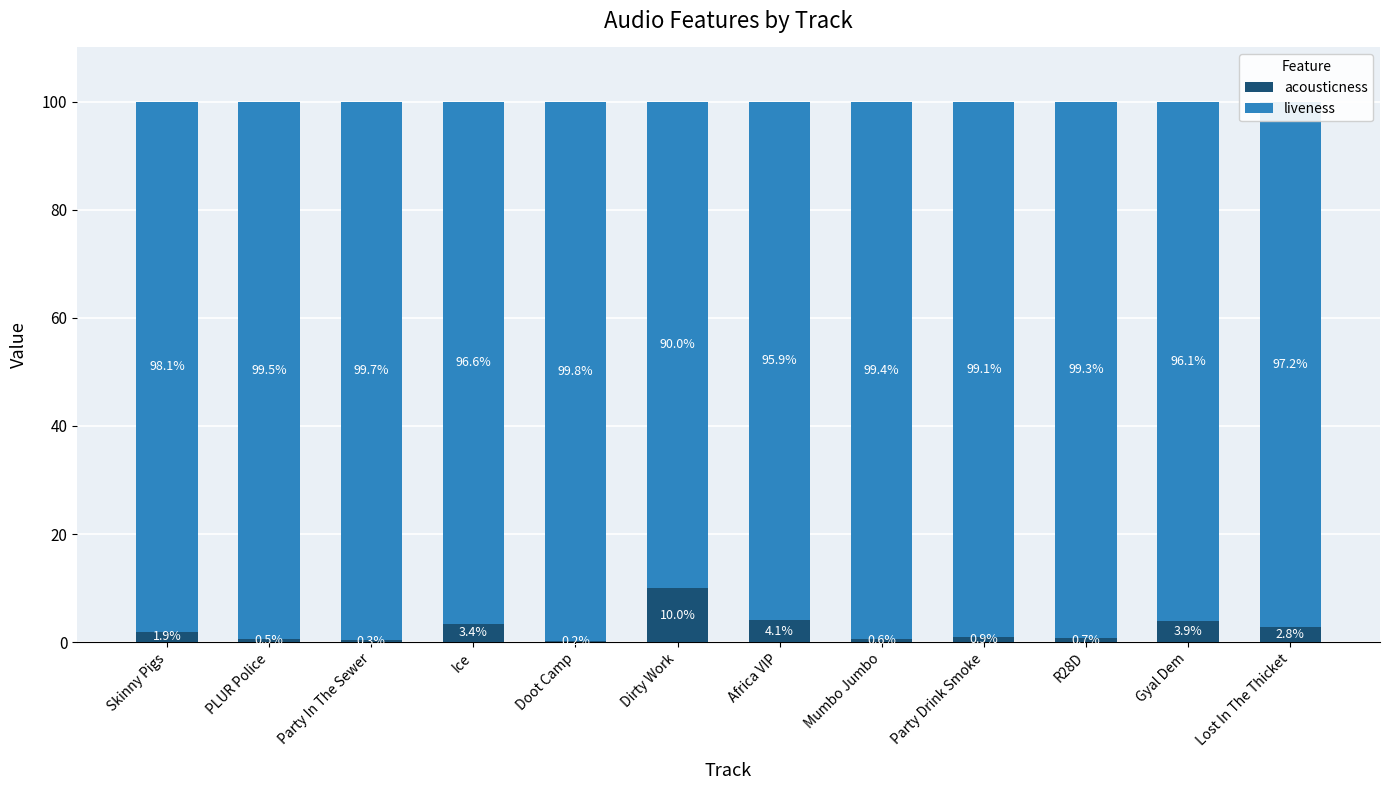

What is the total value across all series at Gyal Dem?

100.0